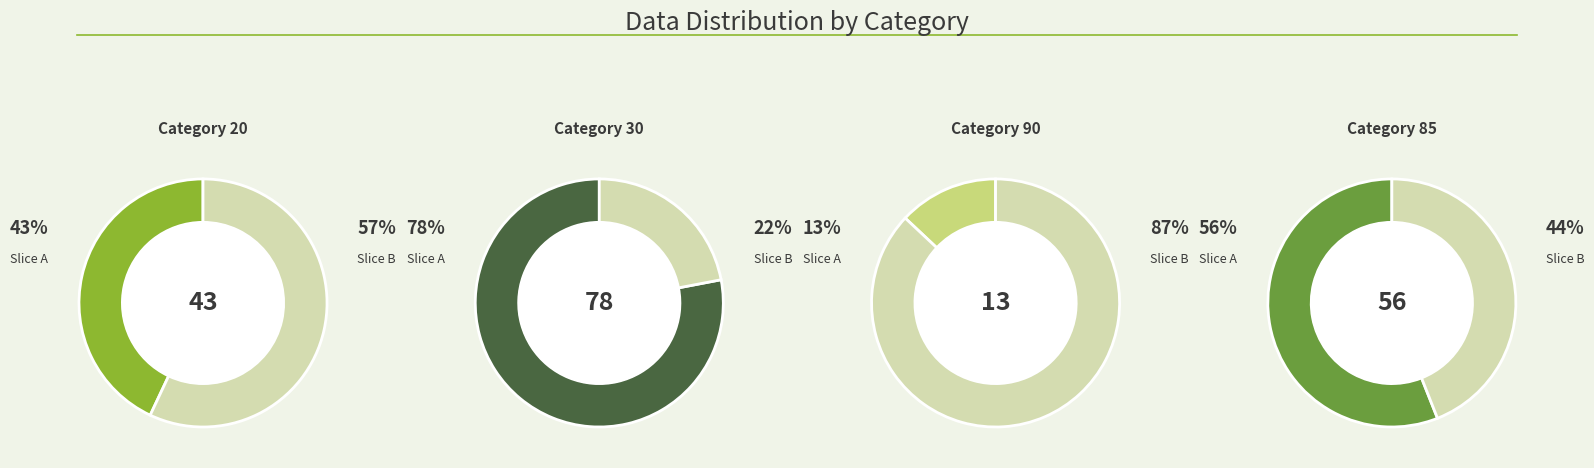

Do 90 and 30 together represent more than half of the pie?

No